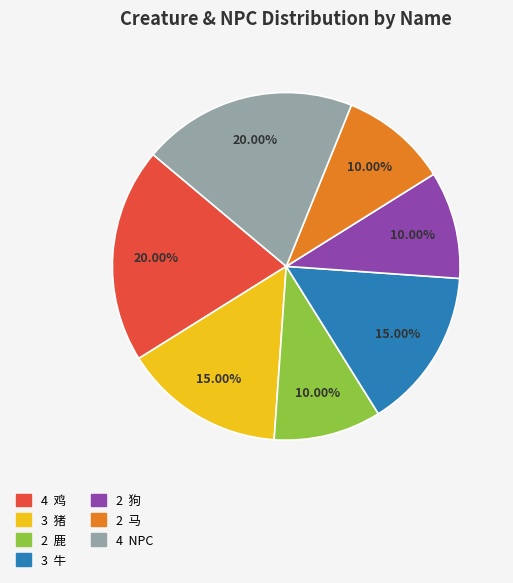

Is there a majority slice in this chart?

No